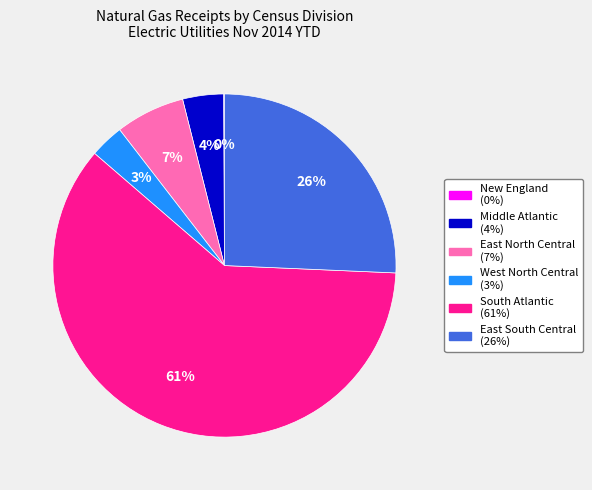

What is the largest slice in the pie chart?

South Atlantic